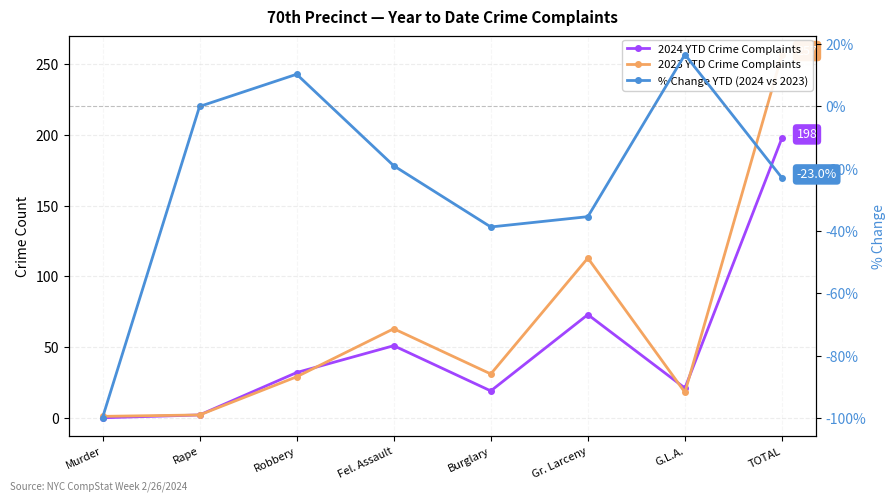

How many lines are shown in the chart?

3